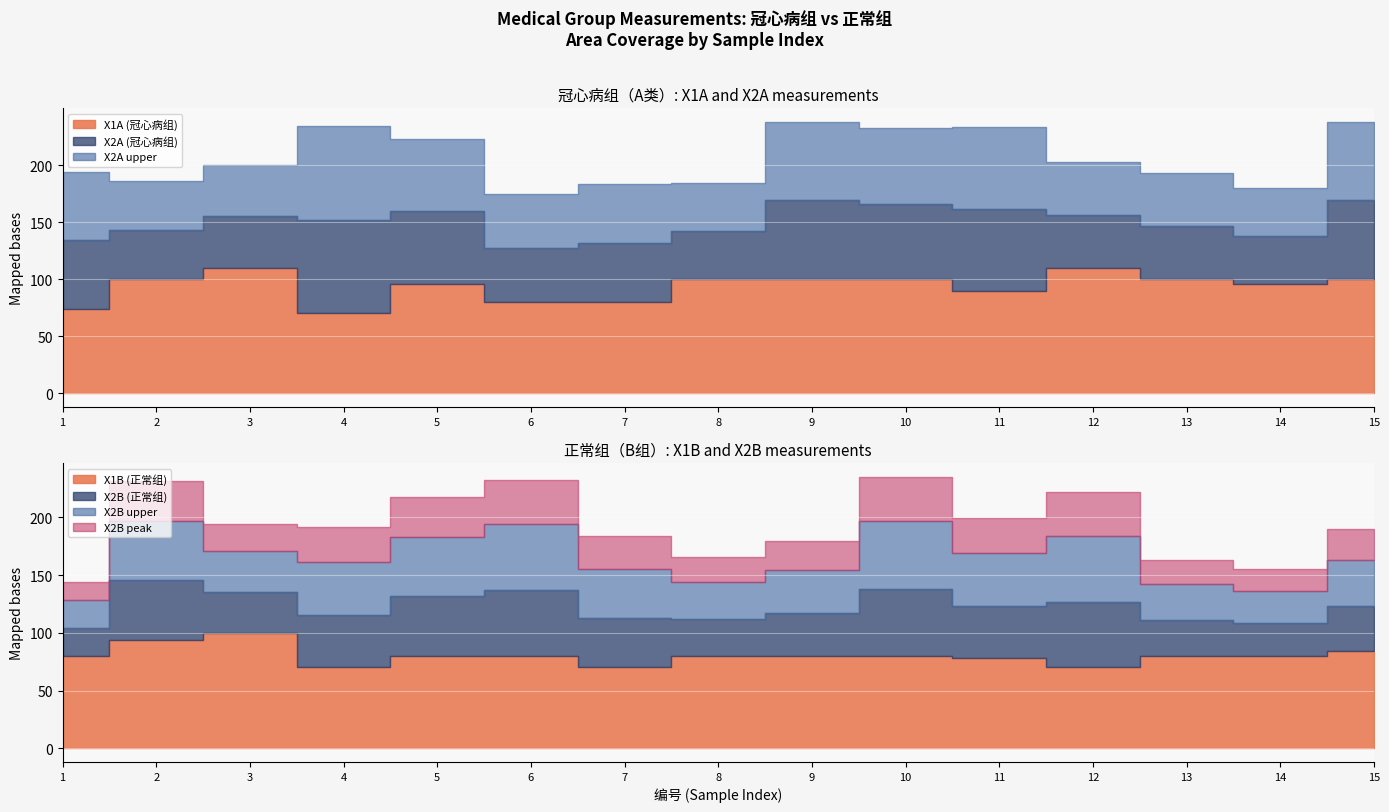

How many times do X2B (正常组) and X2A (冠心病组) cross each other?

6